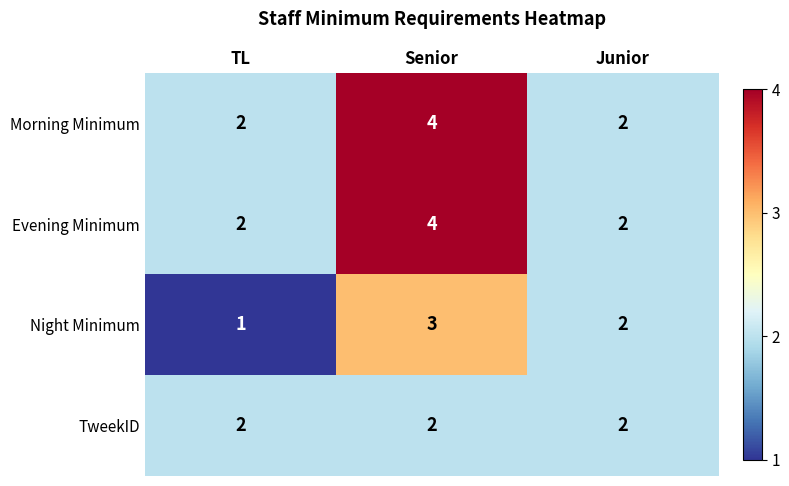

Count the number of data series in this chart.

4